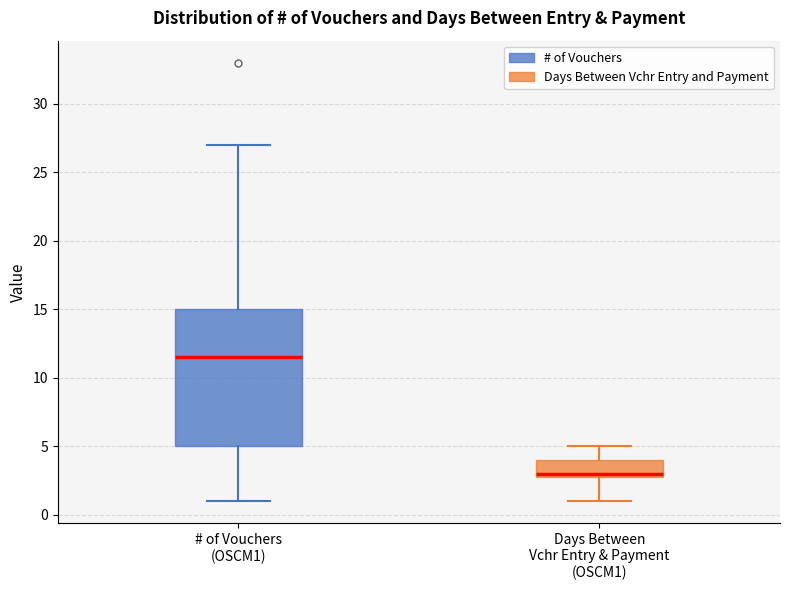

Which box's median line is the lowest?

Days Between Vchr Entry & Payment (OSCM1)